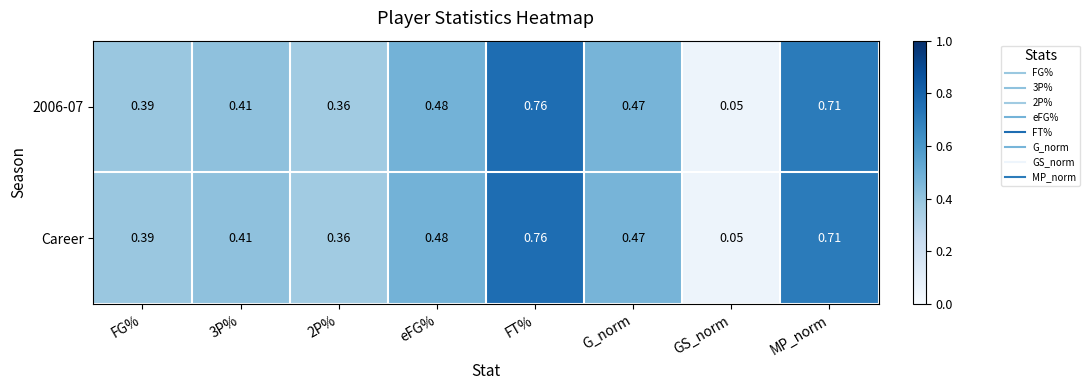

Which category has the lowest value in the 2006-07 series?

GS_norm